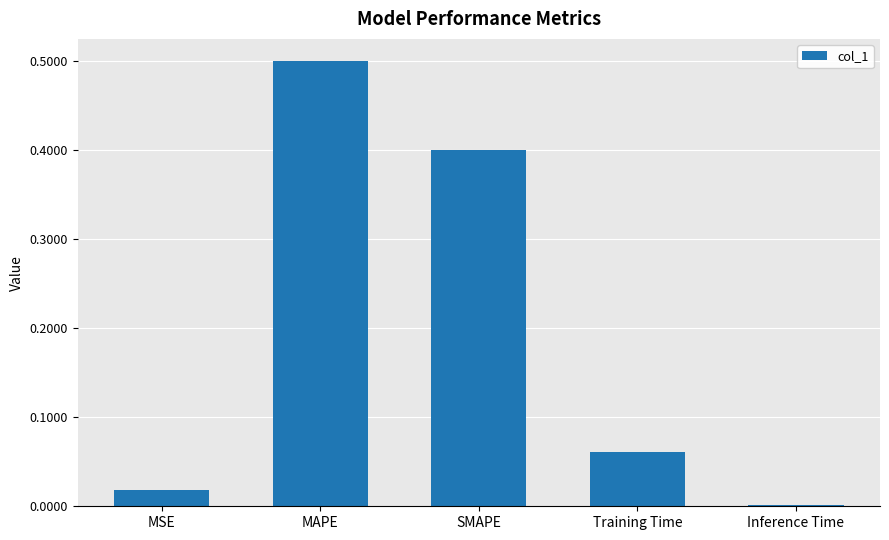

What is the greatest value displayed?

0.5